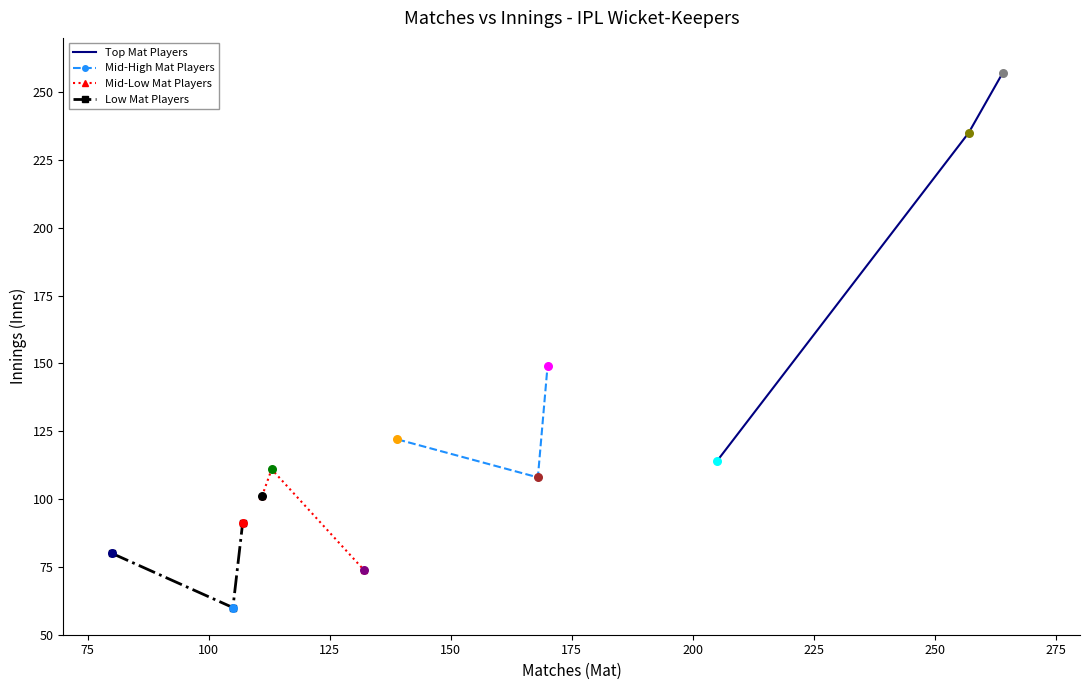

What are all the series names shown in the legend?

Top Mat Players, Mid-High Mat Players, Mid-Low Mat Players, Low Mat Players